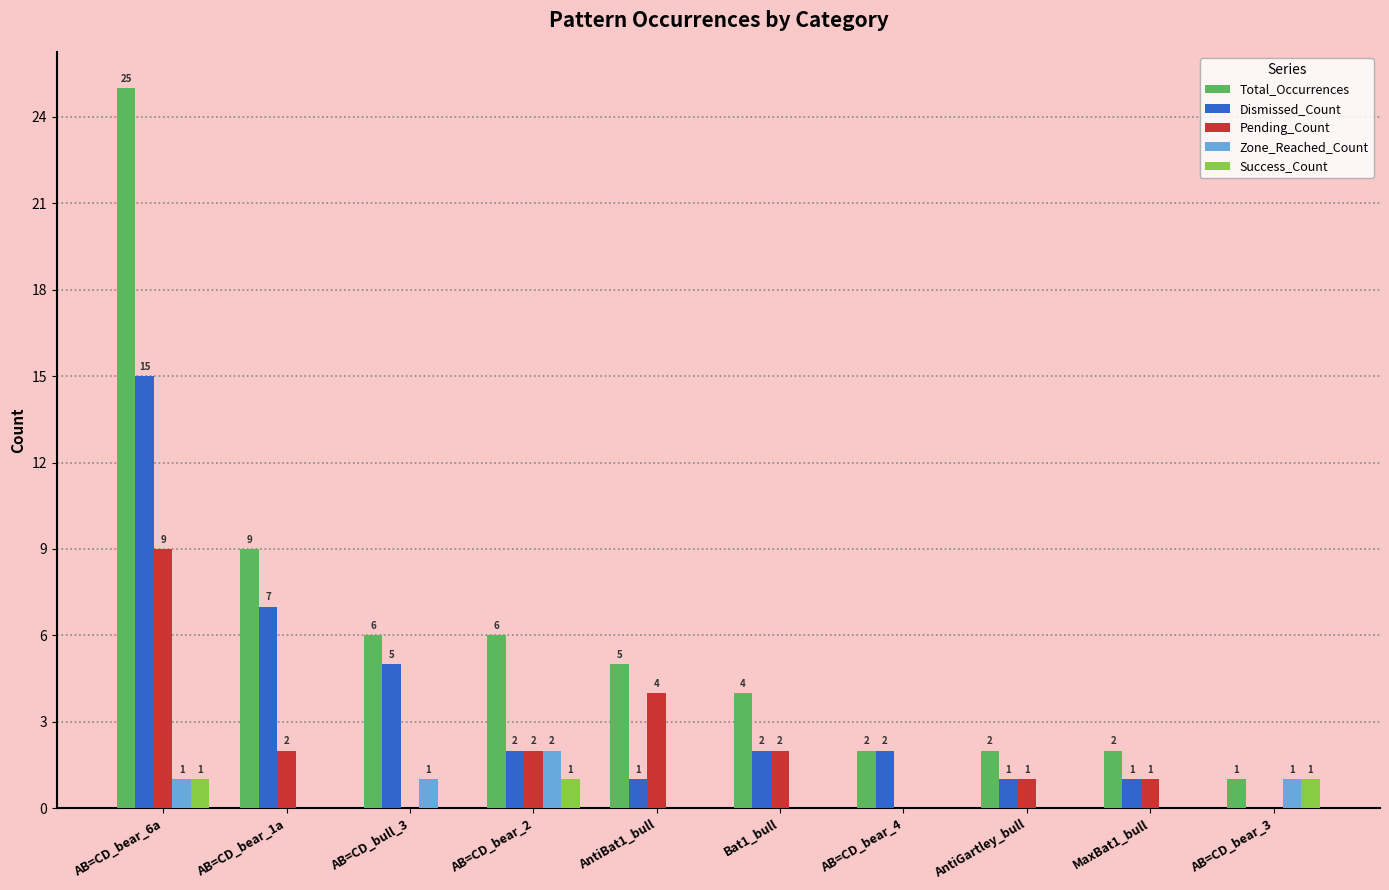

Count the Pending_Count values in the range 0 to 2.

8